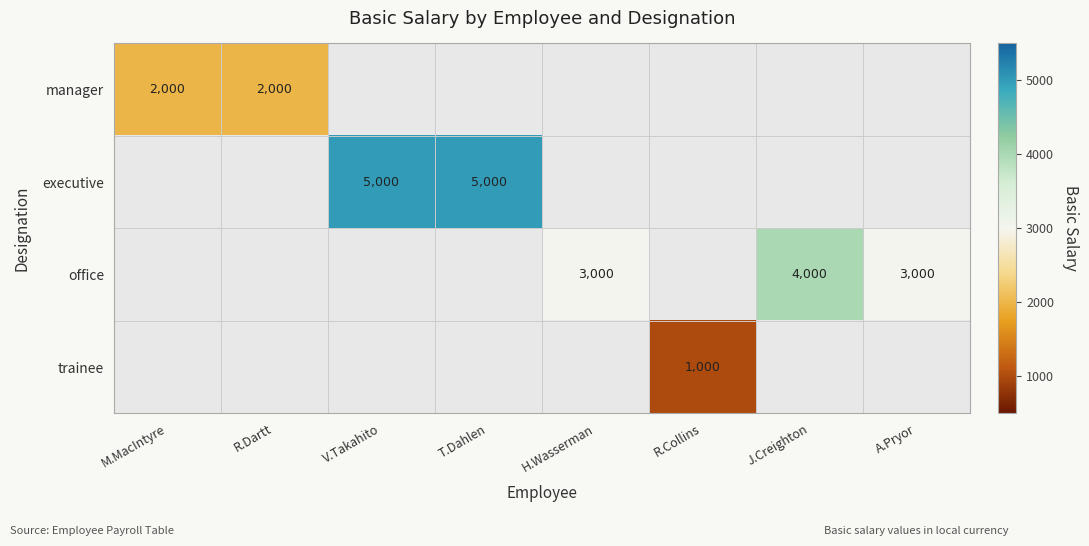

At how many categories does at least one series exceed 1187?

7